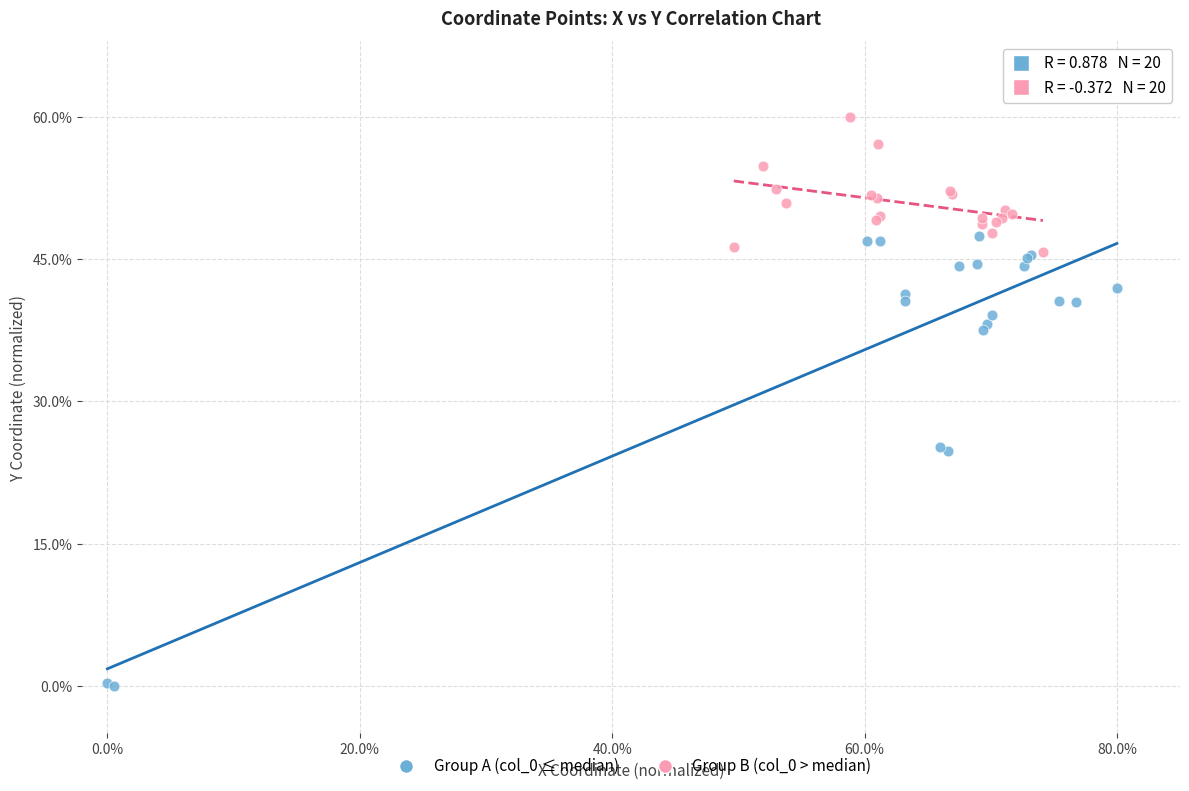

Which series reaches the maximum Y coordinate?

Group B (col_0 > median)